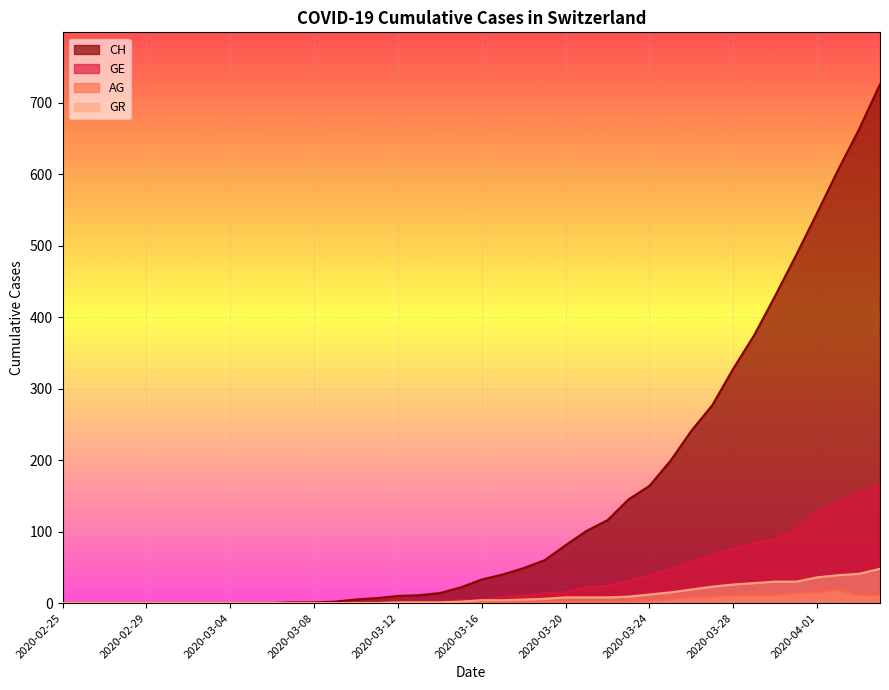

What is the sum of all AG values?

137